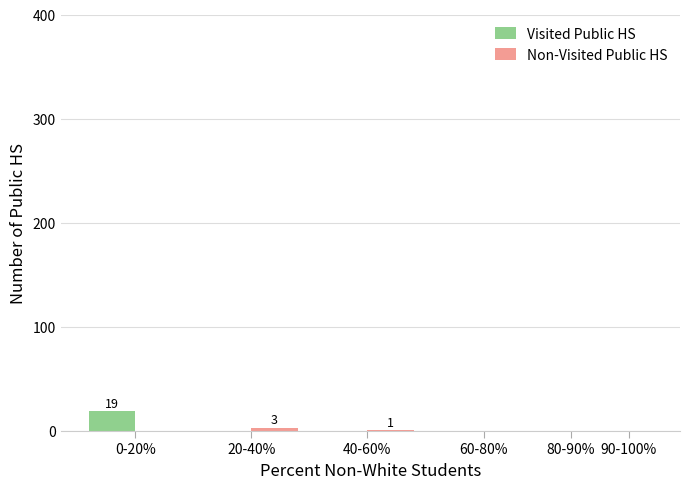

True or false: Visited Public HS has a value of 13 at 90-100%.

False